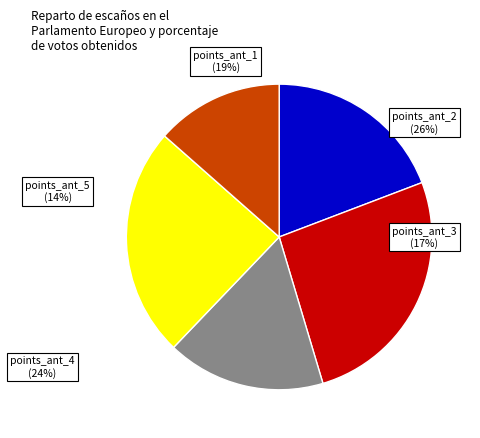

True or false: promoccup_ant_3 accounts for 7% of the total.

False